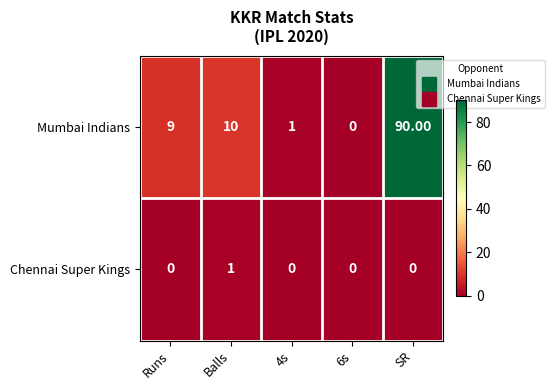

How many categories are shown in the chart?

5